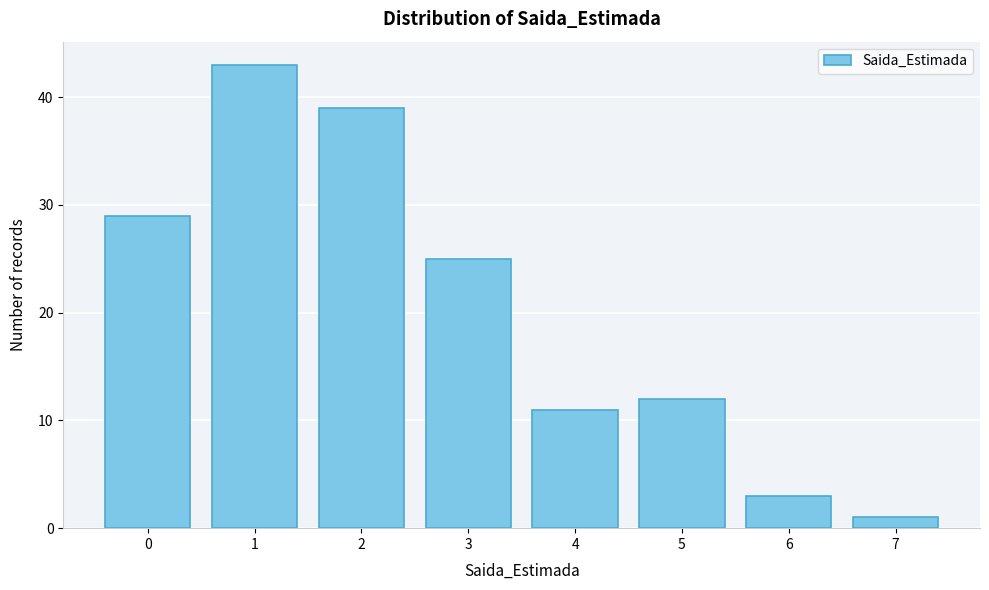

Reading right to left, transcribe all the data shown in this chart.

1	3	12	11	25	39	43	29